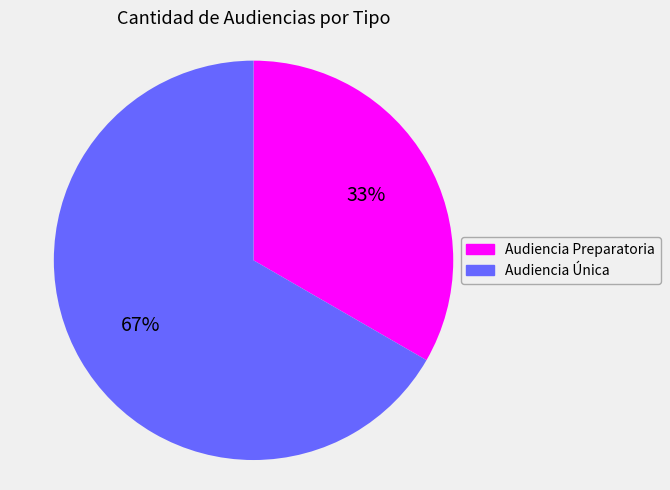

Which slice is the smallest?

Audiencia Preparatoria